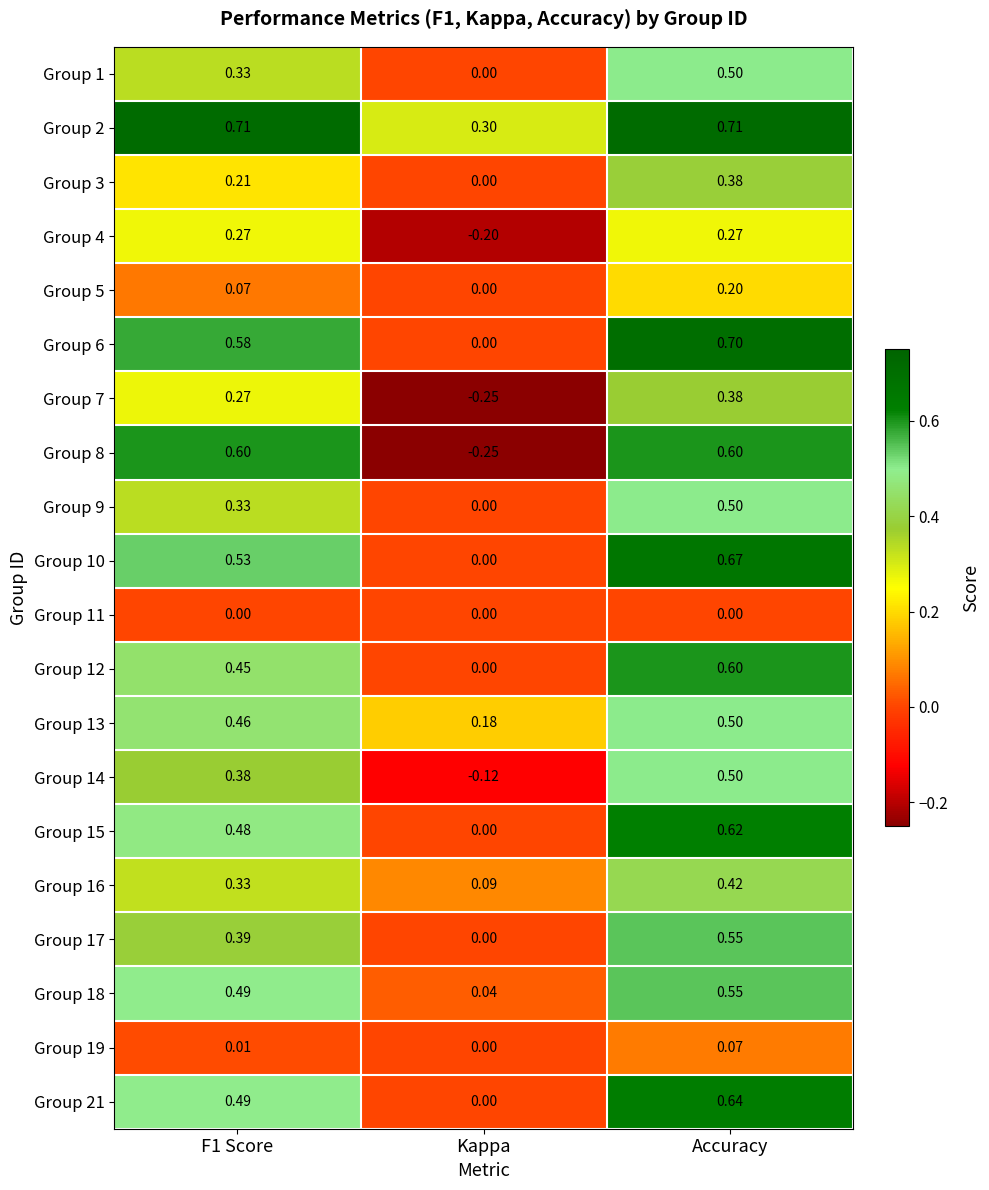

How many categories are shown in the chart?

3